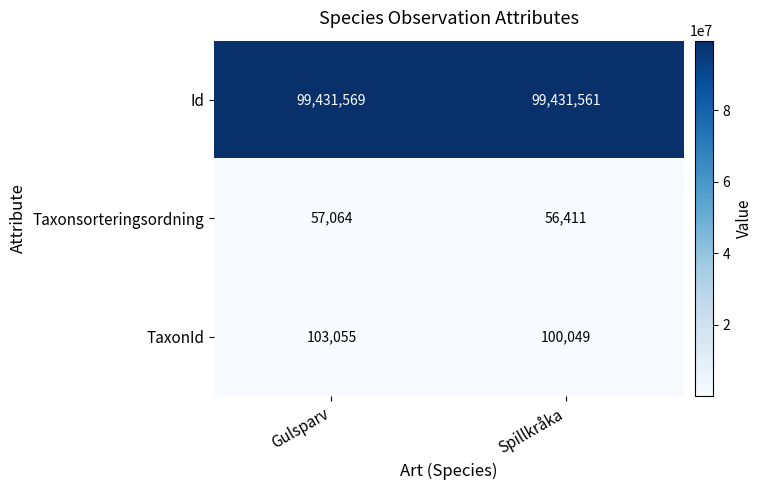

What is the sum of the TaxonId values at Gulsparv and Spillkråka?

203104